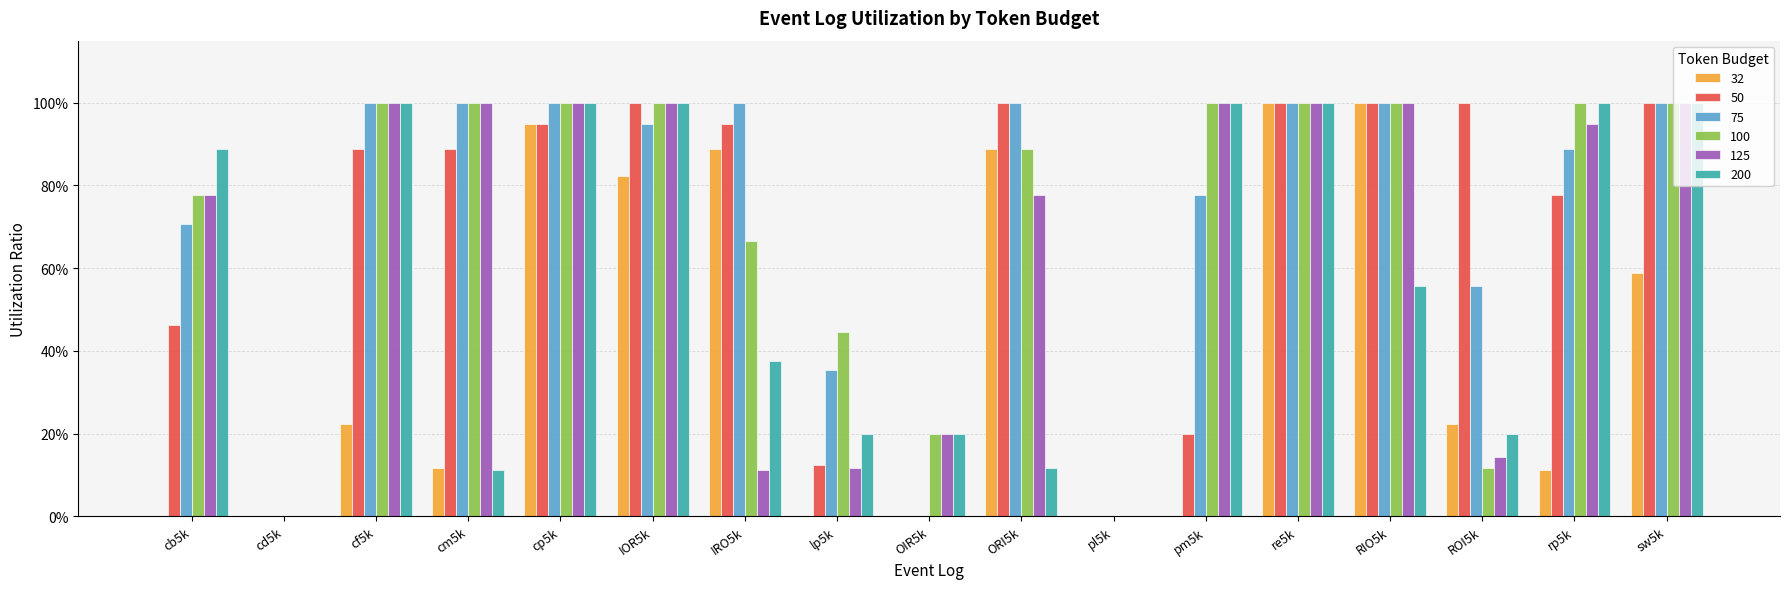

What is the difference between the maximum and minimum values in the 200 series?

1.0